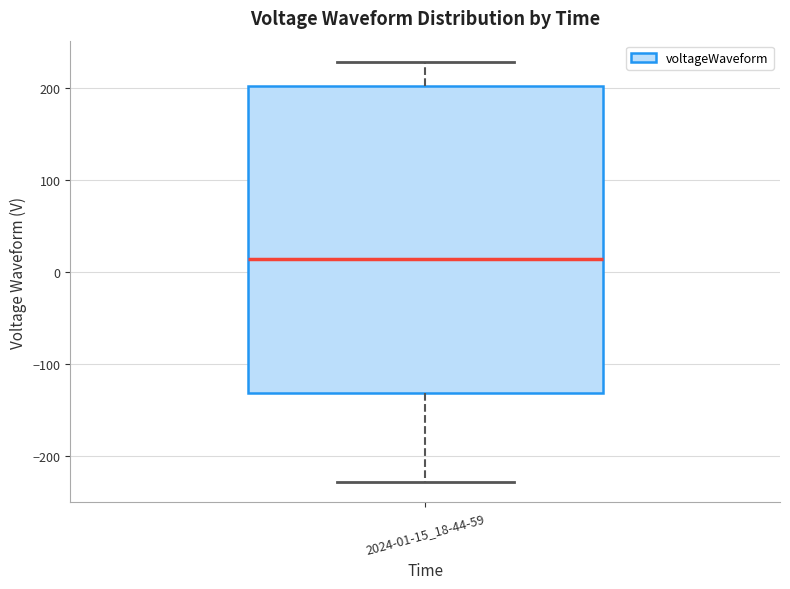

Read this box plot against the y-axis: the position of the median line, the range covered by the box, and the ends of both whiskers. The values are not printed on the chart, so give them approximately, as read against the axis.

median 10, box -130 to 200, whiskers -230 to 230